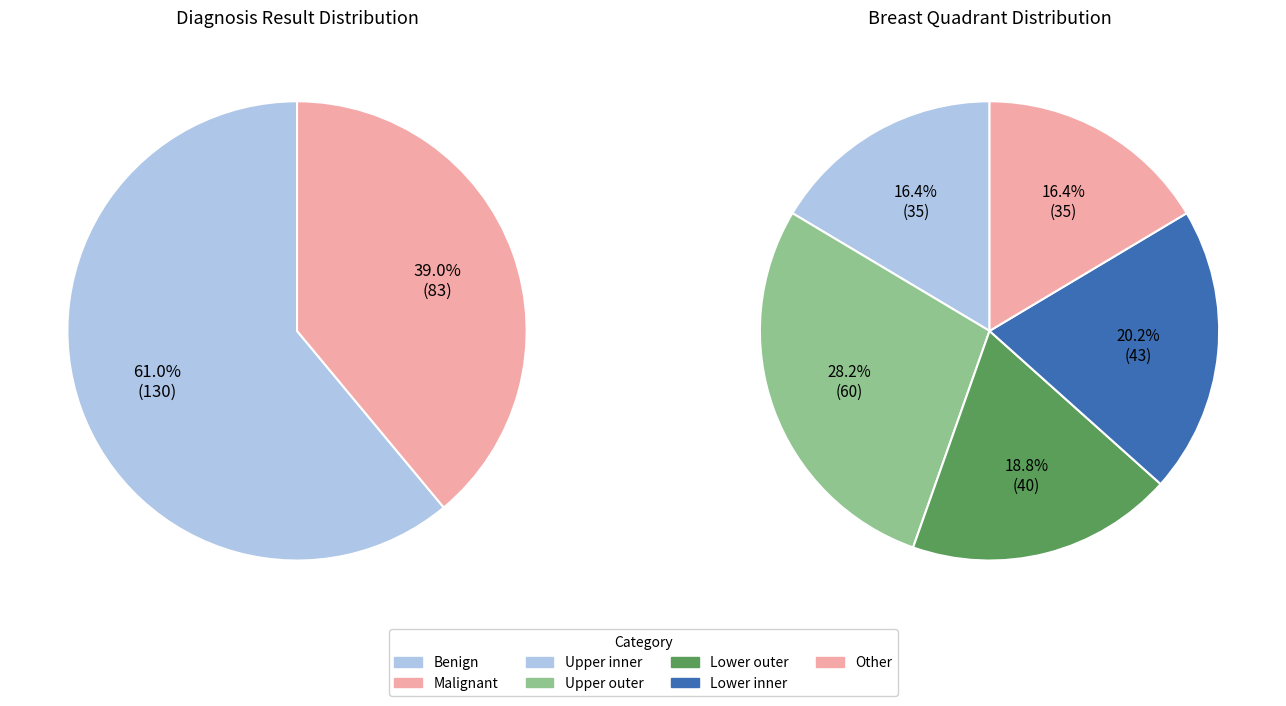

What is the smallest slice in the pie chart?

Malignant